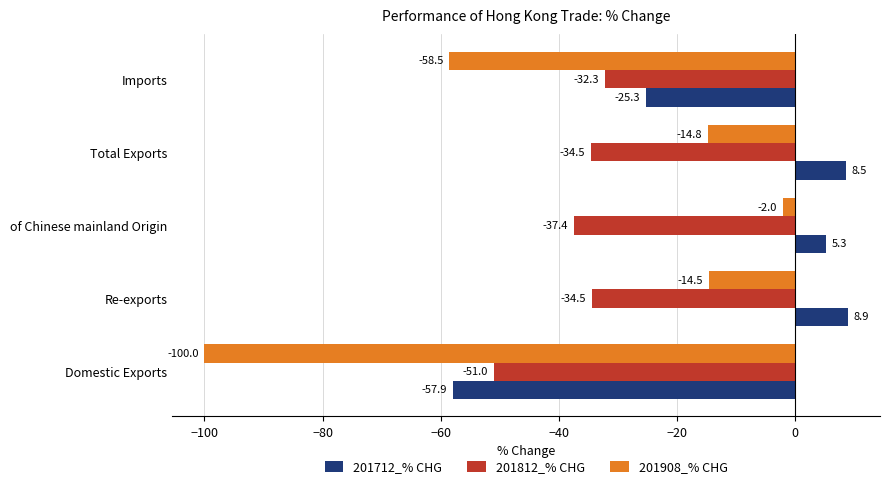

At which category is the sum across all series the highest?

of Chinese mainland Origin